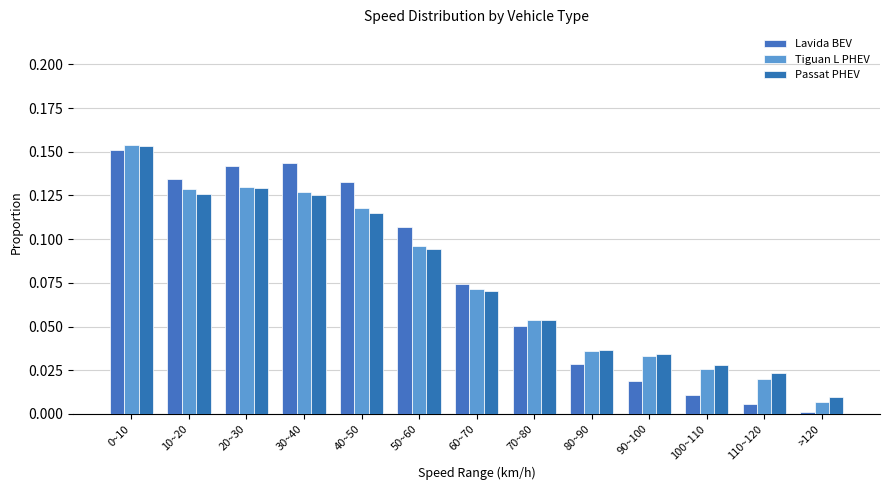

Which series has the largest total across all categories?

Tiguan L PHEV